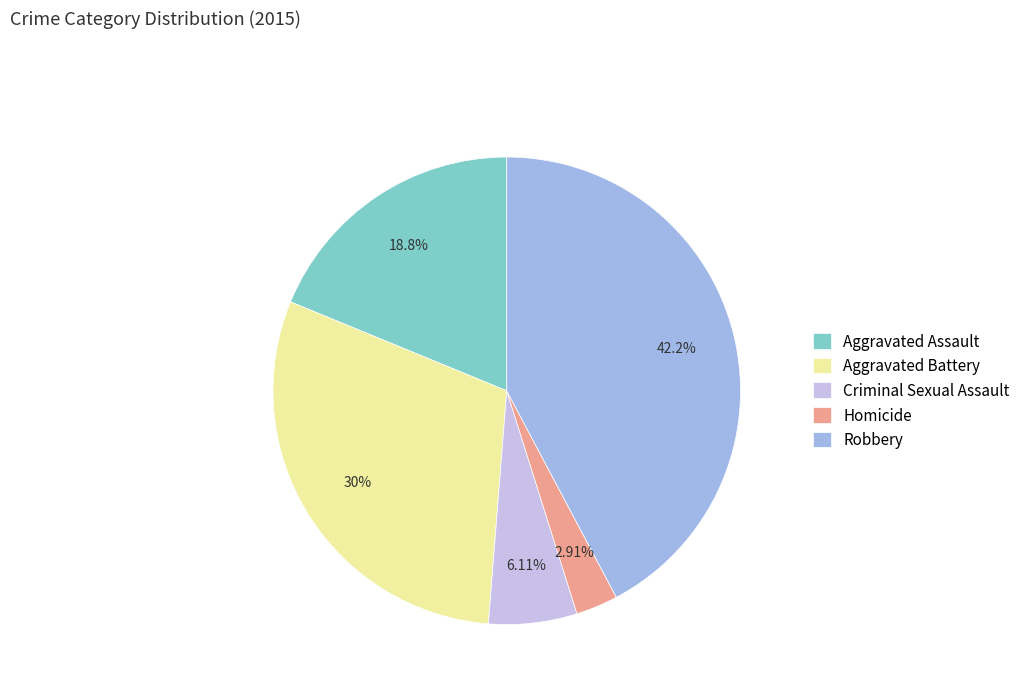

Does Criminal Sexual Assault account for over 50% of the chart?

No